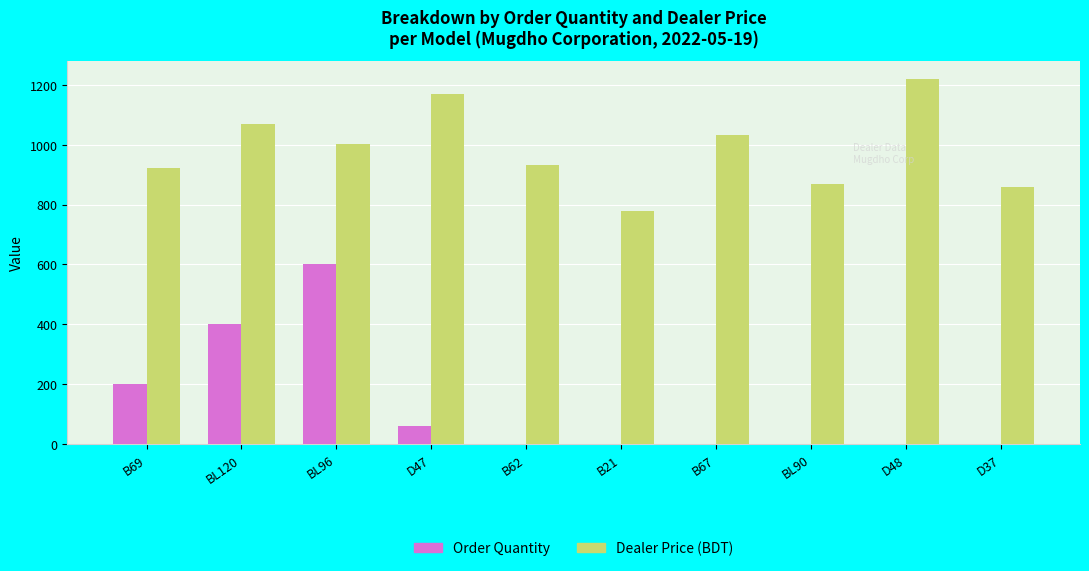

What is the maximum value shown in the chart?

1217.9